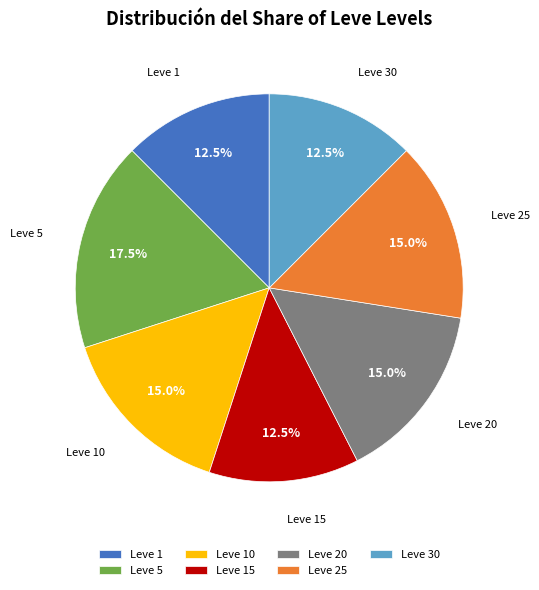

To the nearest percent, what is the combined percentage of Leve 20 and Leve 10?

30%